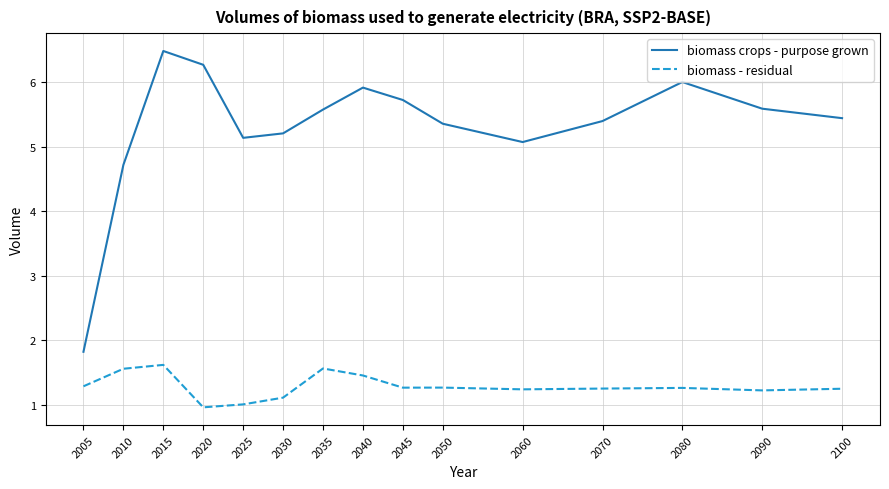

What is the sum of all biomass crops - purpose grown values?

79.7